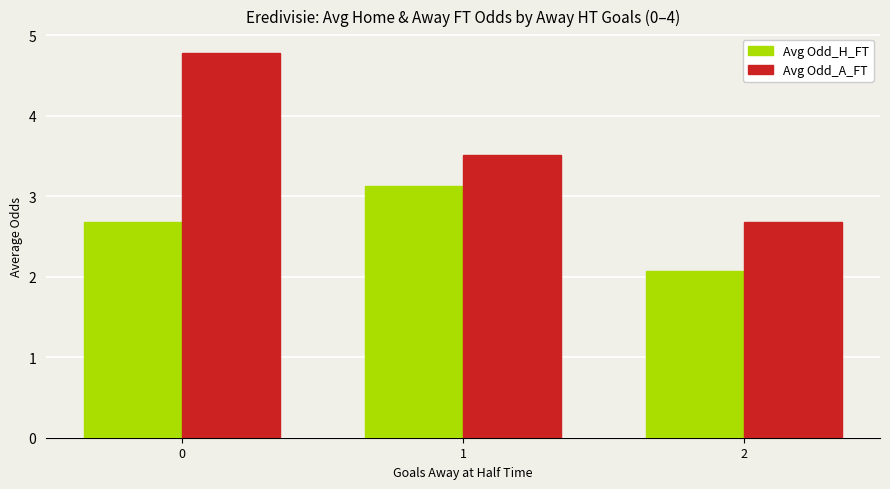

Reading left to right, what are all the values shown in this chart?

Avg Odd_H_FT: 0=2.7	1=3.1	2=2.1
Avg Odd_A_FT: 0=4.8	1=3.5	2=2.7